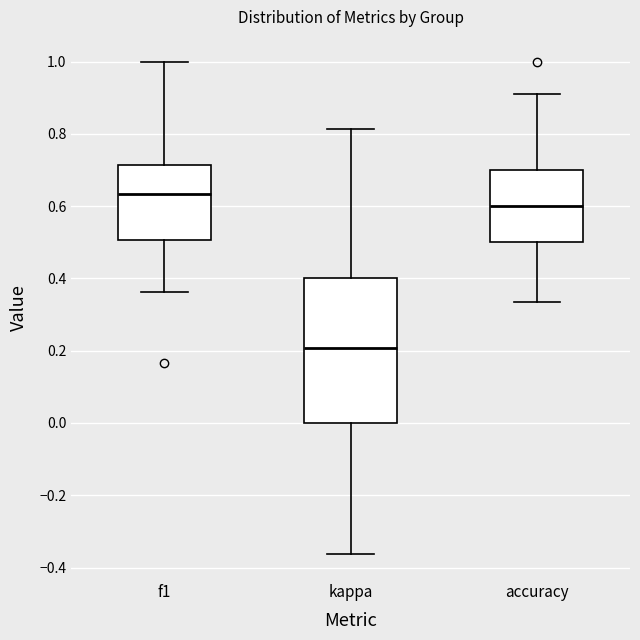

Reading left to right, read every box against the y-axis: the position of its median line, the range the box covers, and the ends of its whiskers. The values are not printed on the chart, so give them approximately, as read against the axis.

f1: median 0.64, box 0.50 to 0.72, whiskers 0.36 to 1.00
kappa: median 0.20, box 0.00 to 0.40, whiskers -0.36 to 0.82
accuracy: median 0.60, box 0.50 to 0.70, whiskers 0.34 to 0.90